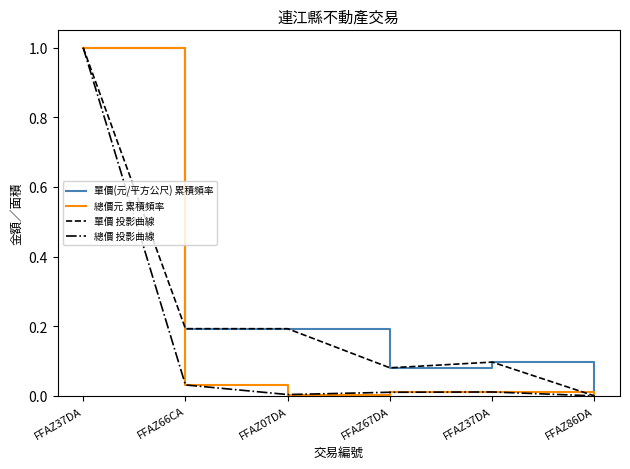

Is this an area chart (filled region under the line)?

No